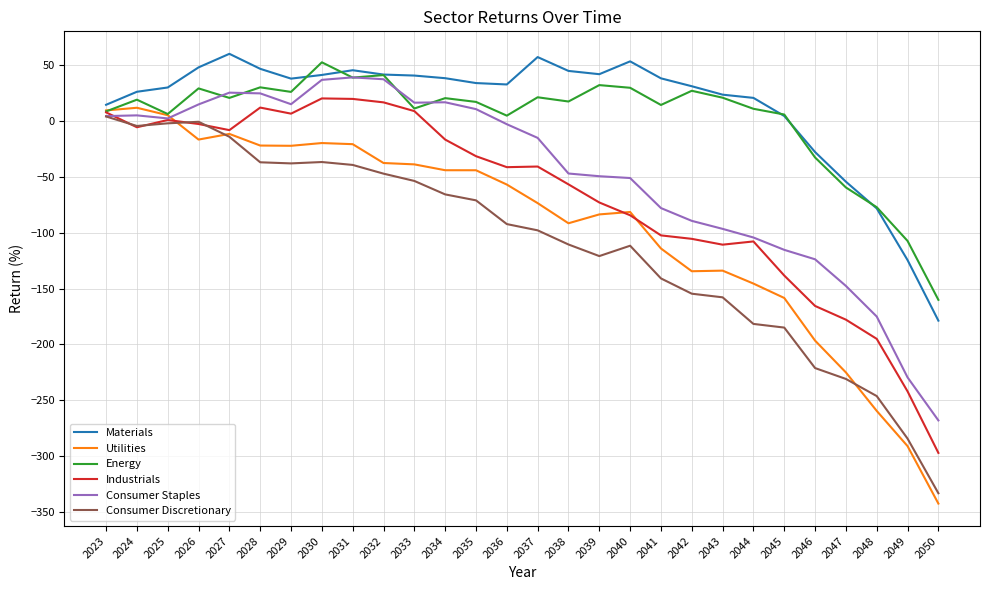

How many values in Materials are below zero?

5